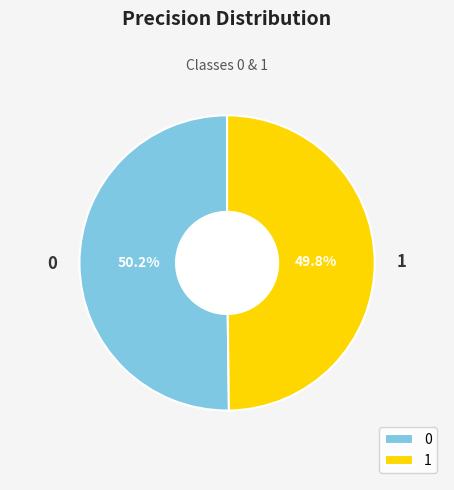

To the nearest percent, what portion does 1 represent?

50%